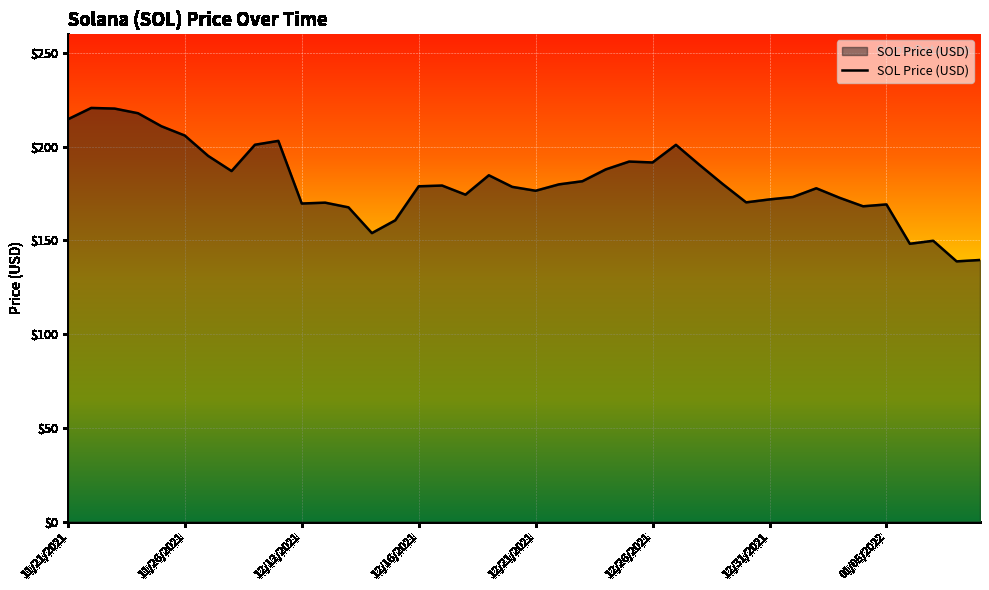

What is the minimum value shown in the chart?

138.8